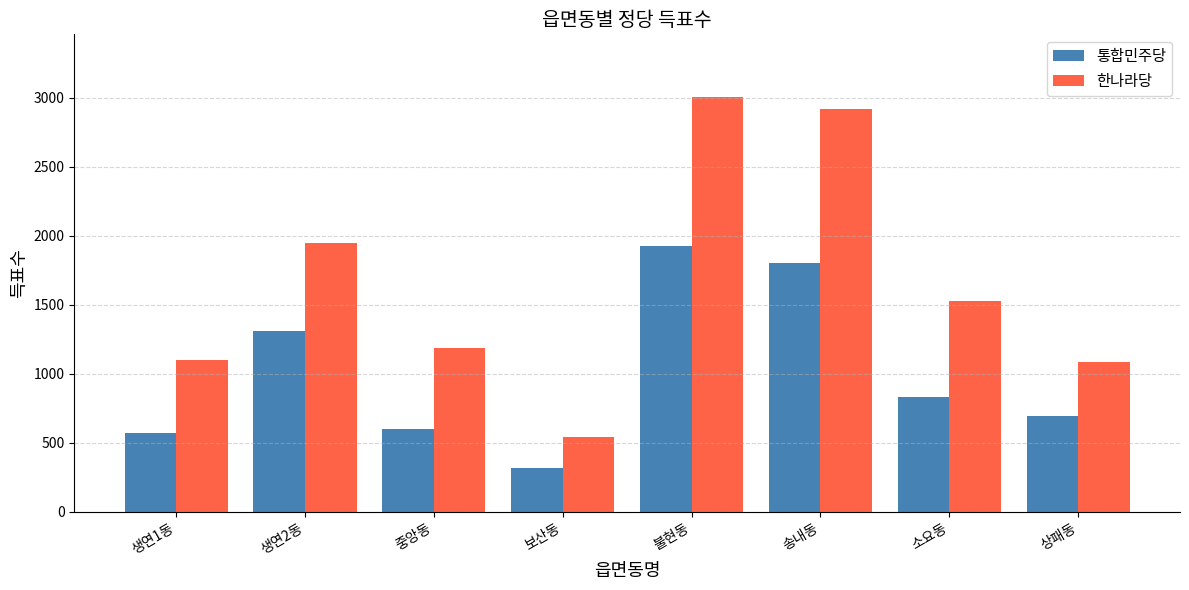

What is the average value of the 통합민주당 series?

1006